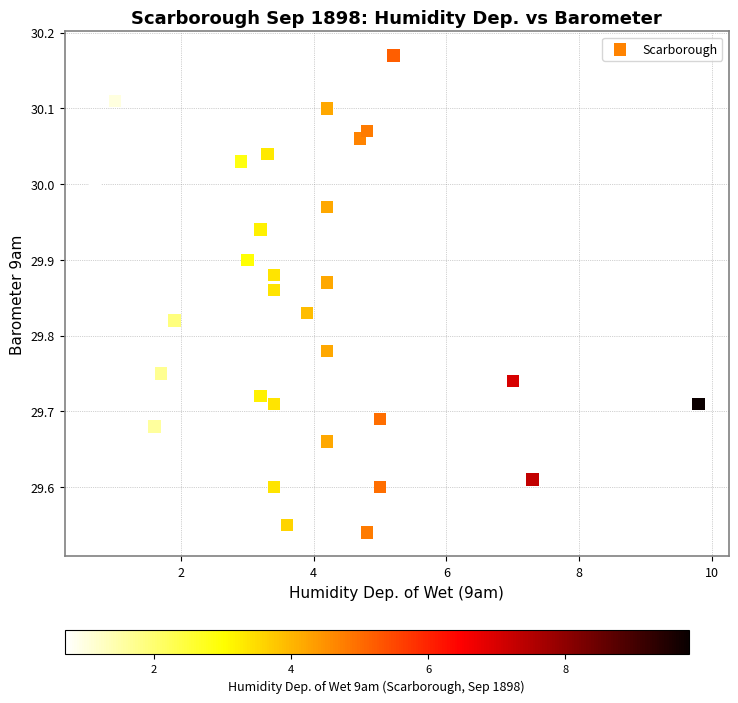

How many data points are displayed?

30